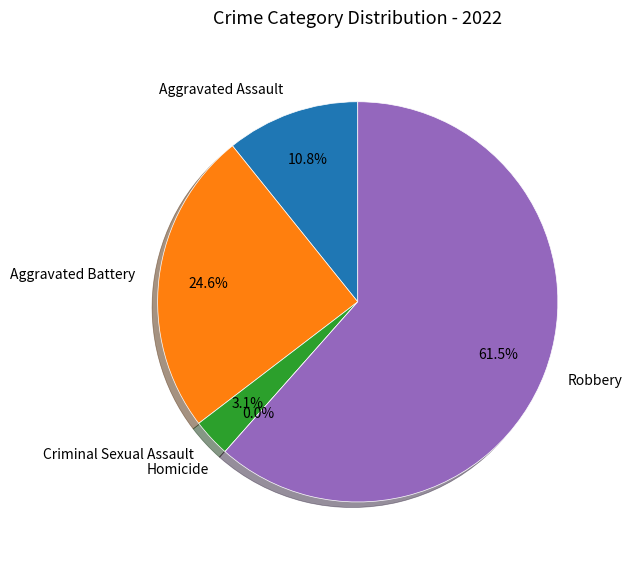

To the nearest percent, what percentage of the pie is Criminal Sexual Assault?

3%